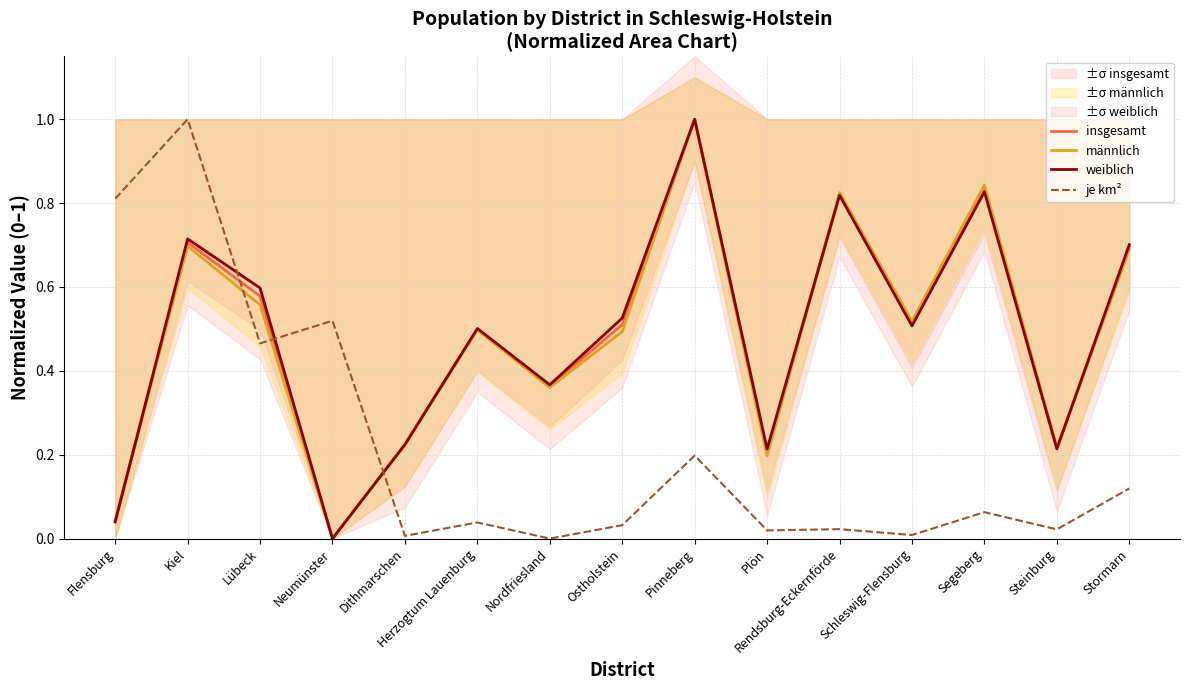

What are all the series names shown in the legend?

insgesamt, männlich, weiblich, je km²